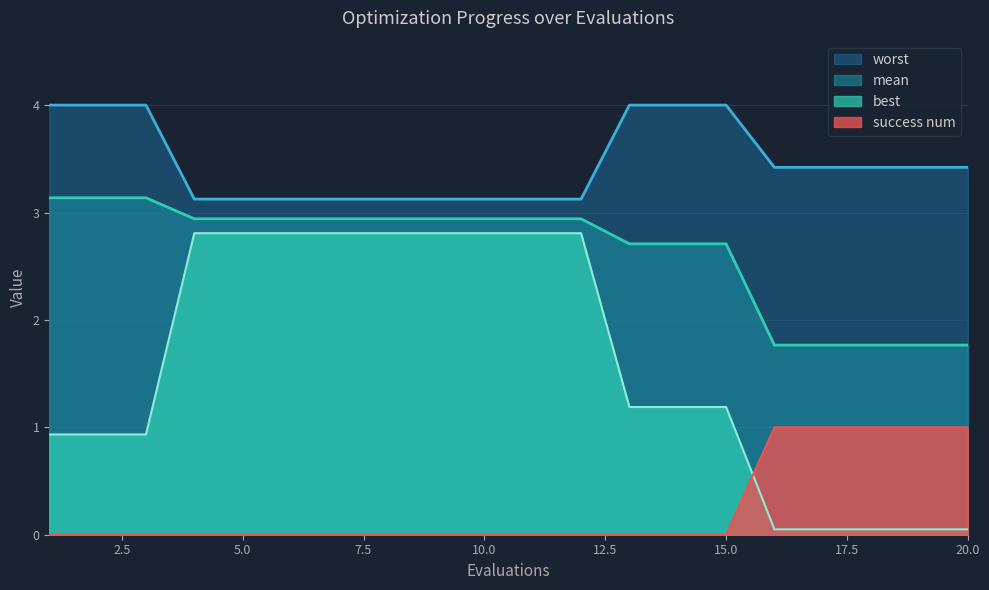

True or false: mean and worst intersect in this chart.

False